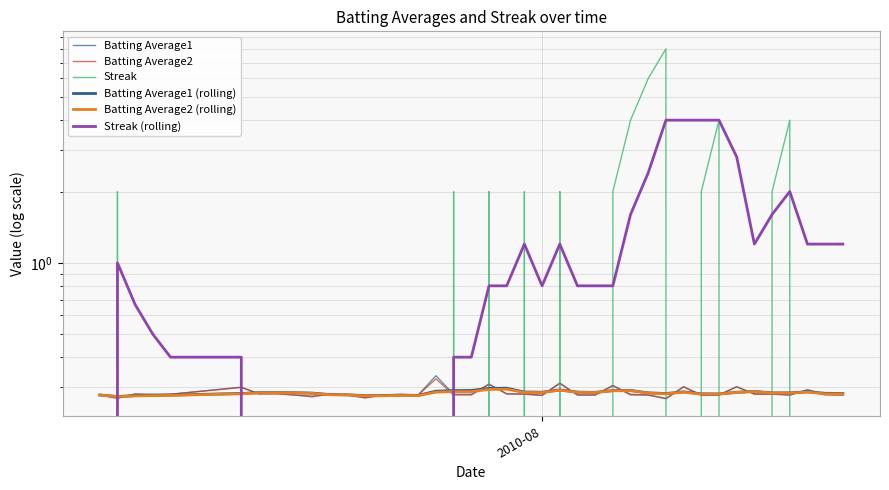

How many interior local peaks does the Streak series have?

8